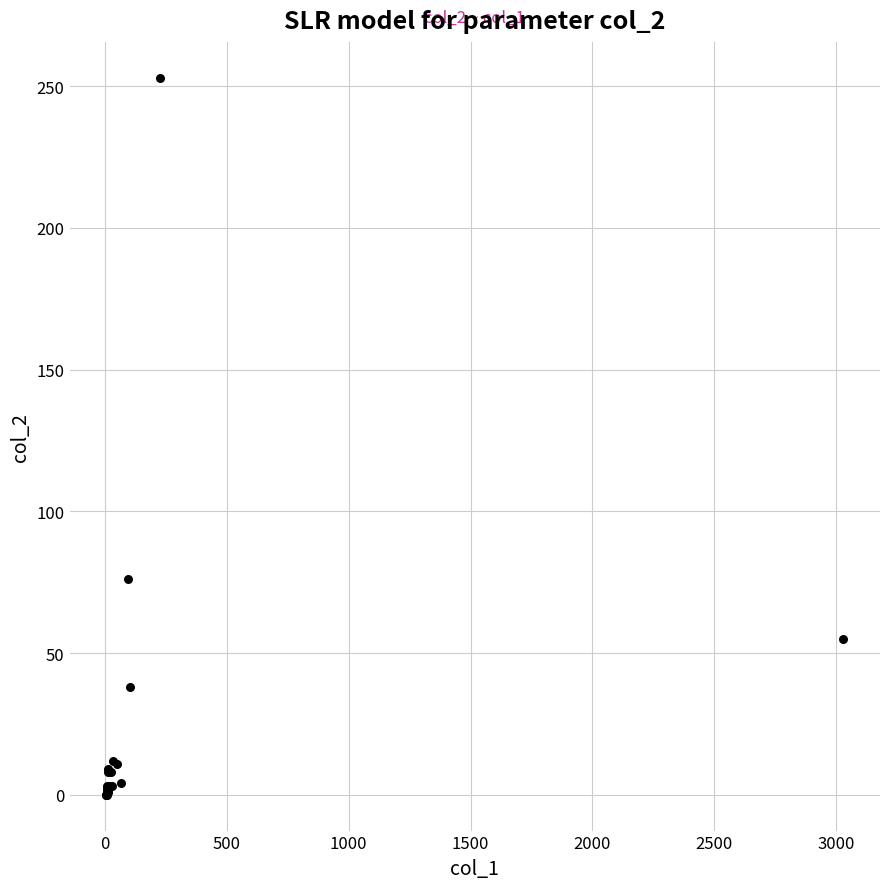

What Y value in the scatter plot is closest to 126?

76